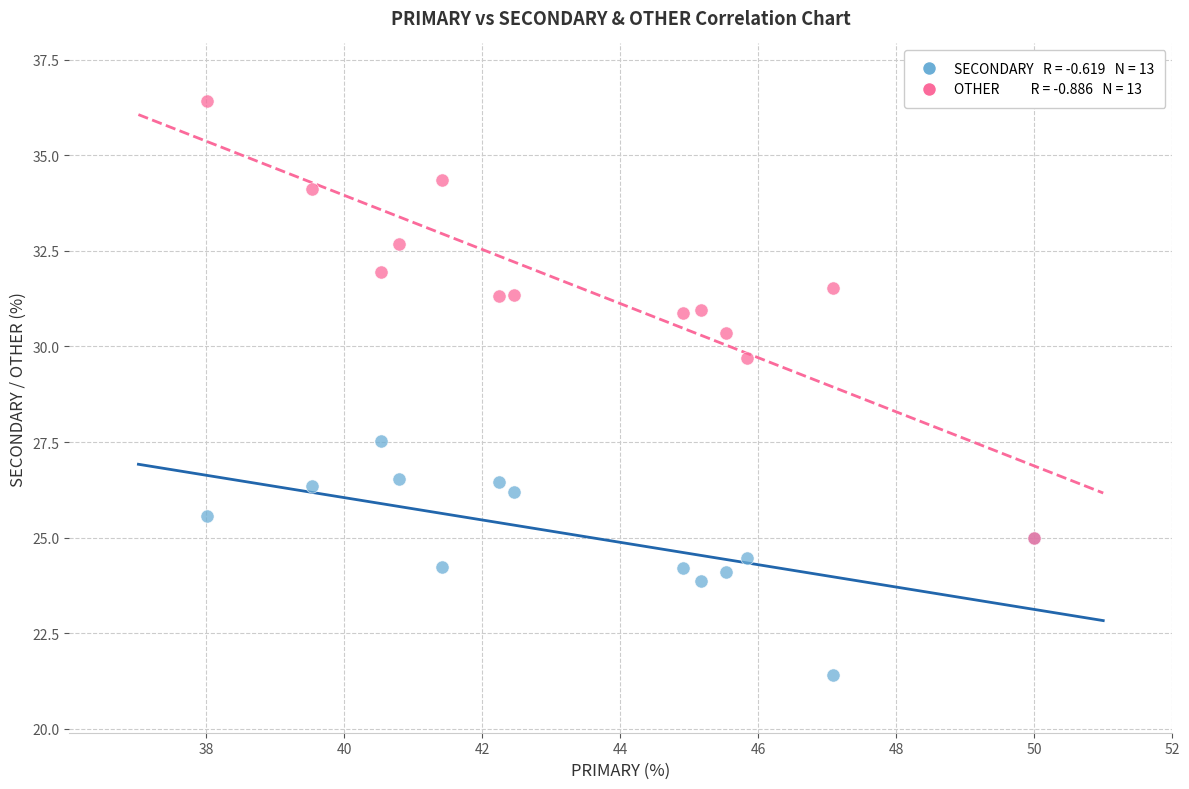

Across all series, what Y value is closest to 28?

27.5